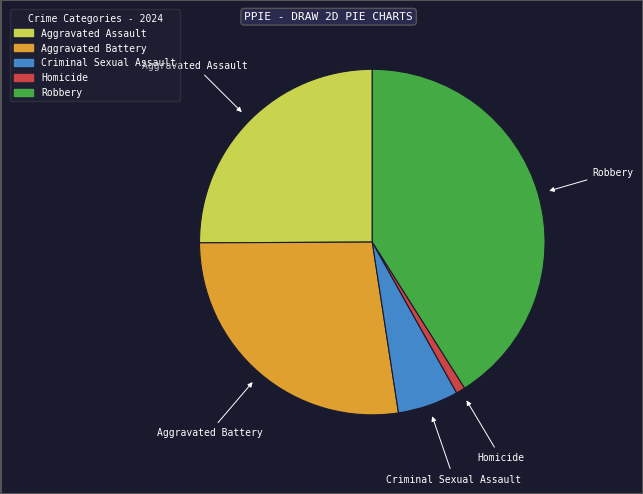

Is Criminal Sexual Assault the majority of the pie?

No